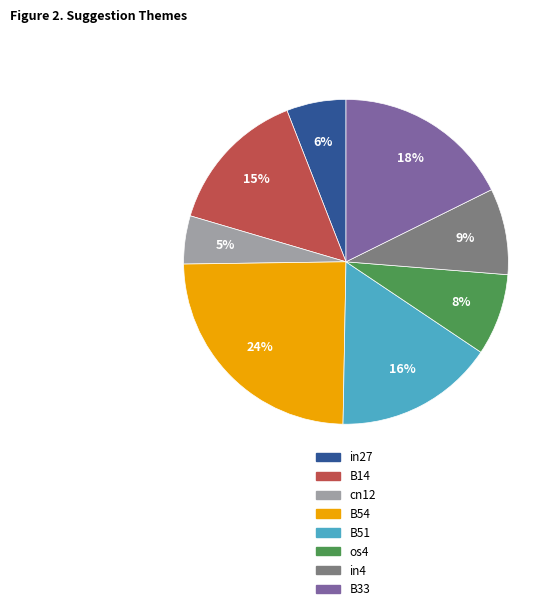

To the nearest percent, what is the combined percentage of B51 and B54?

40%